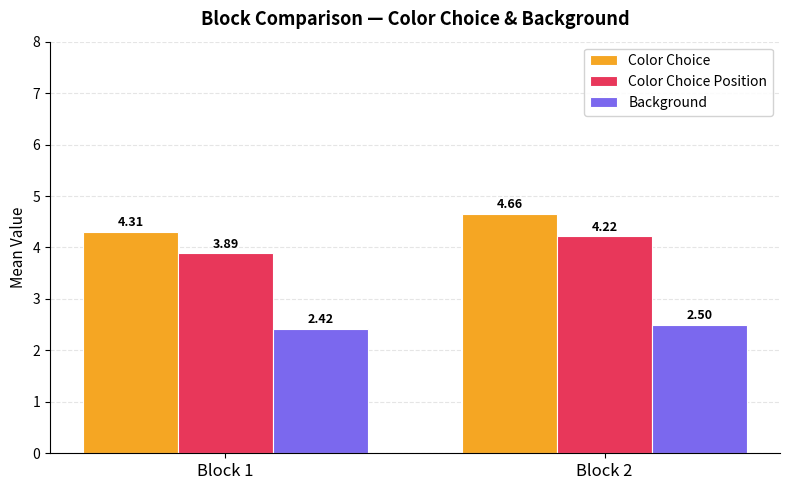

How many data points does each series have?

2